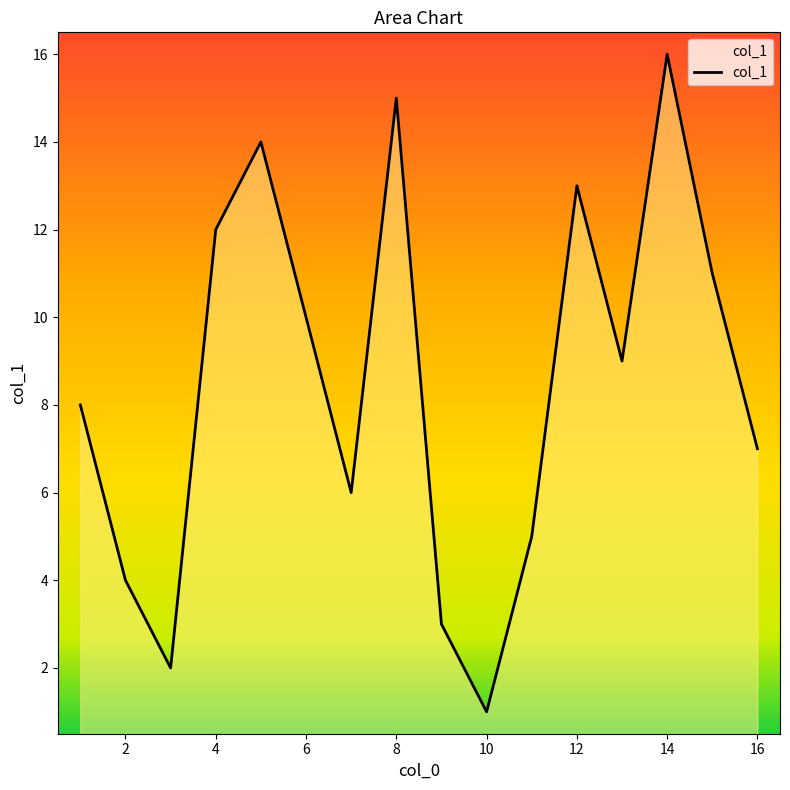

What is the maximum value shown in the chart?

16